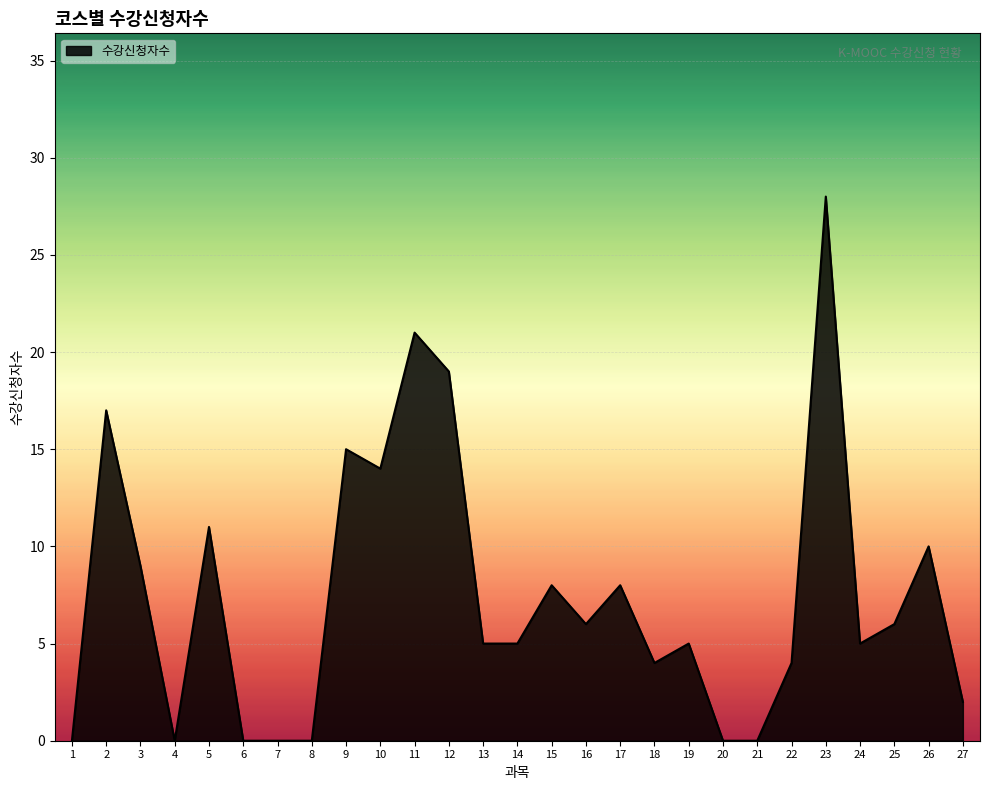

What is the ratio of the value at 3 to the value at 17?

1.1